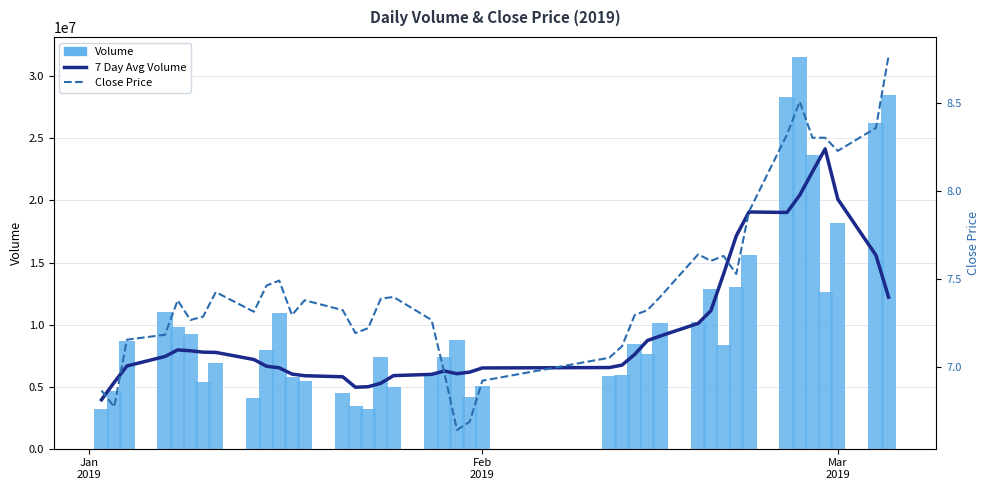

Rank the series by their maximum value, from lowest to highest.

Close Price, 7 Day Avg Volume, Volume